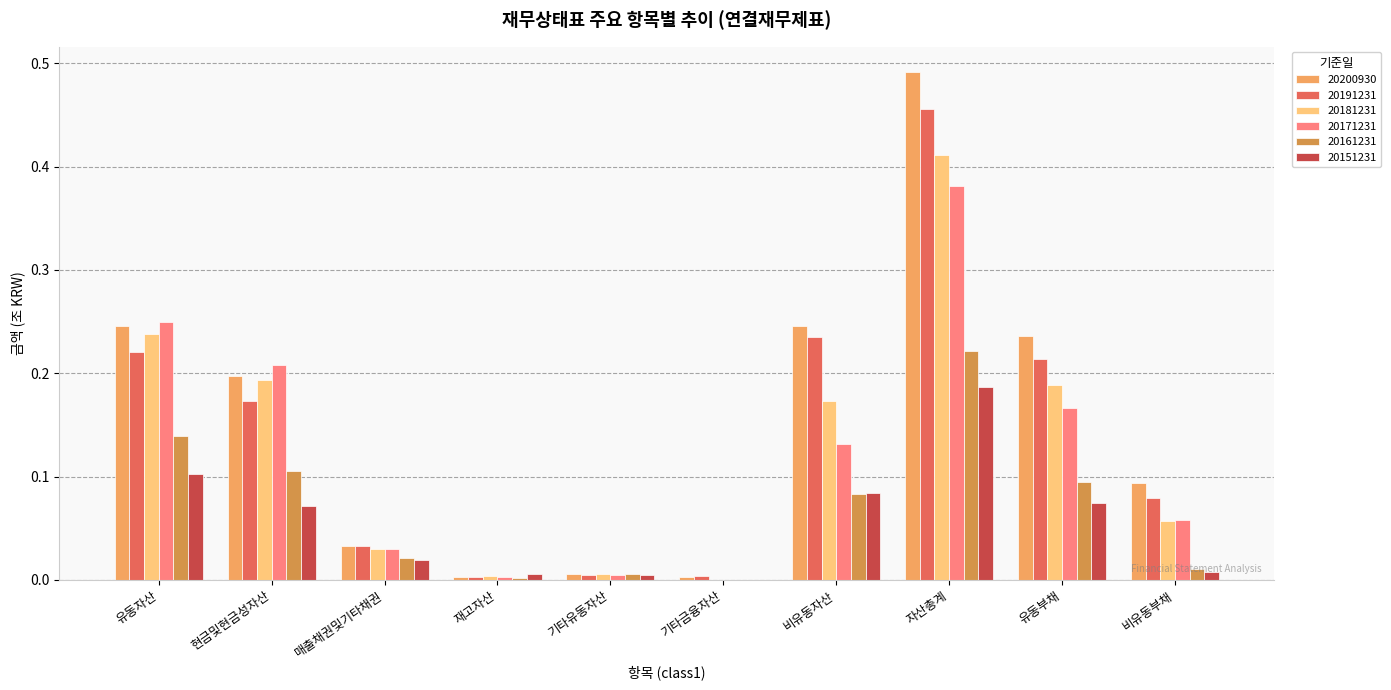

True or false: 20181231 has a value of 0.1 at 유동부채.

False